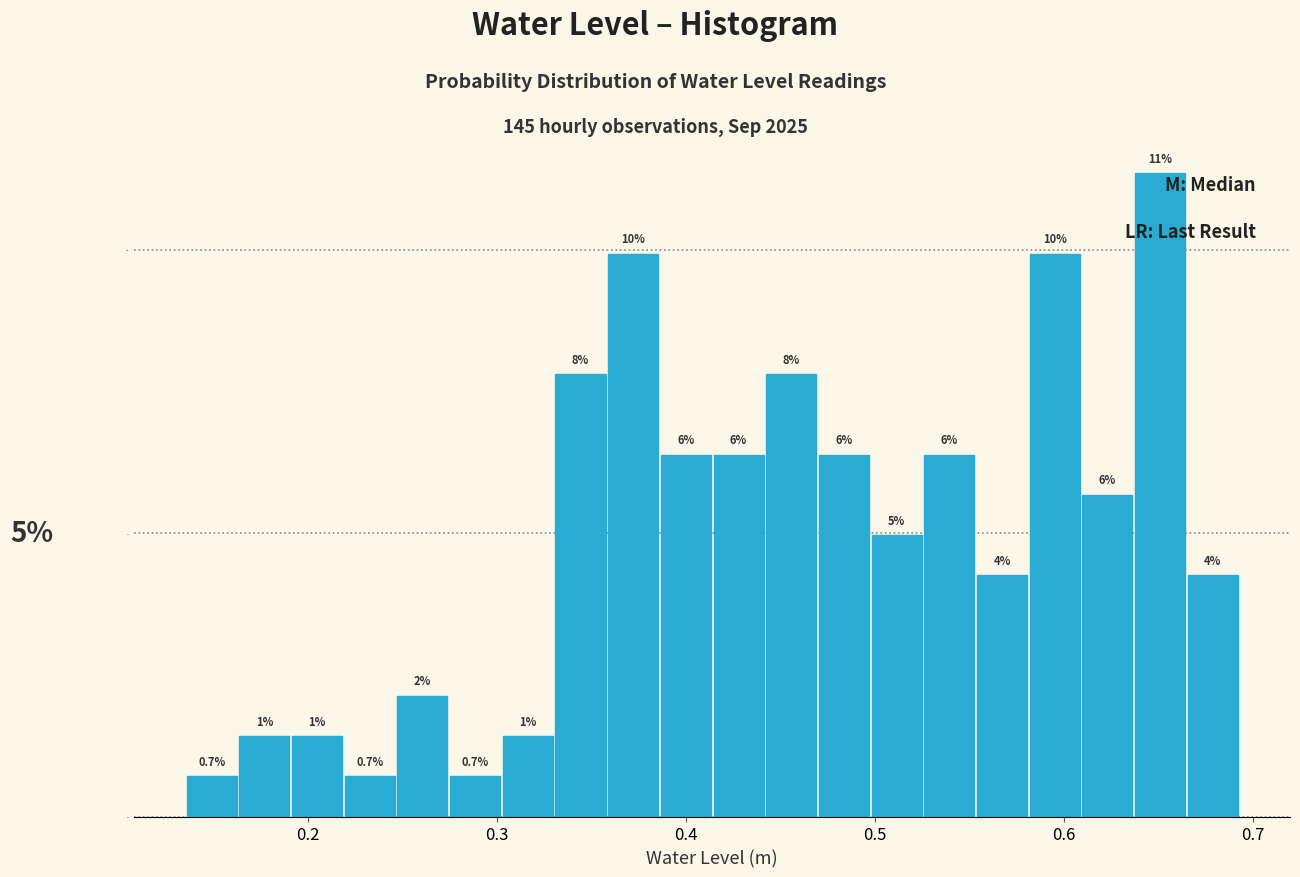

Read against the x-axis, roughly where is the centre of the tallest bar?

0.65